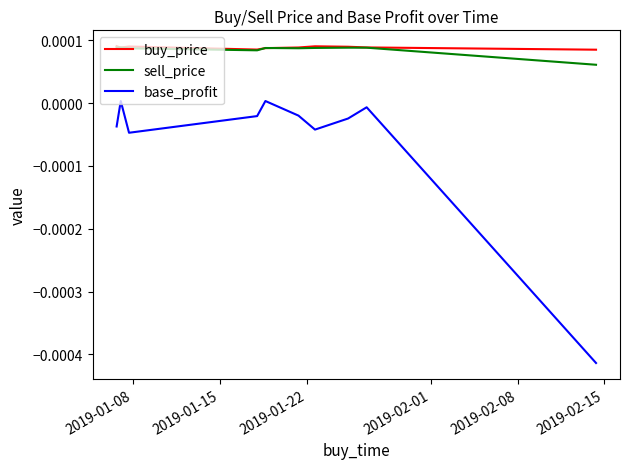

True or false: sell_price and base_profit cross at least once.

False